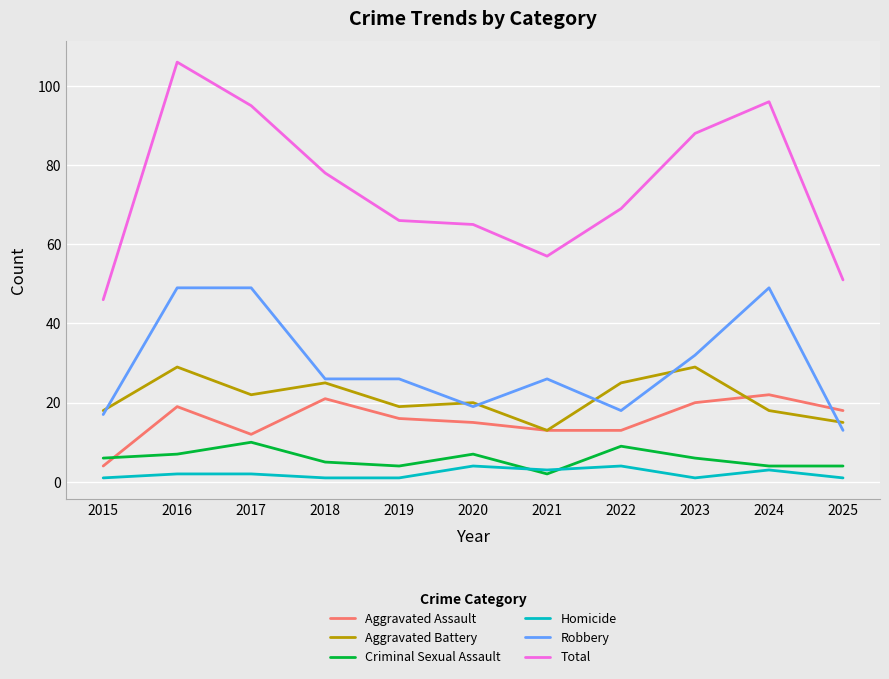

Rank the series at 2017 from highest to lowest value.

Total, Robbery, Aggravated Battery, Aggravated Assault, Criminal Sexual Assault, Homicide